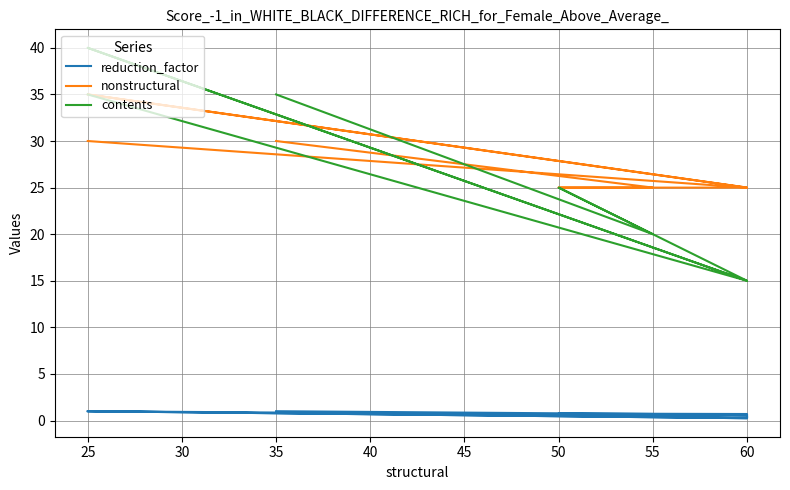

True or false: nonstructural has a value of 10.2 at 50.

False